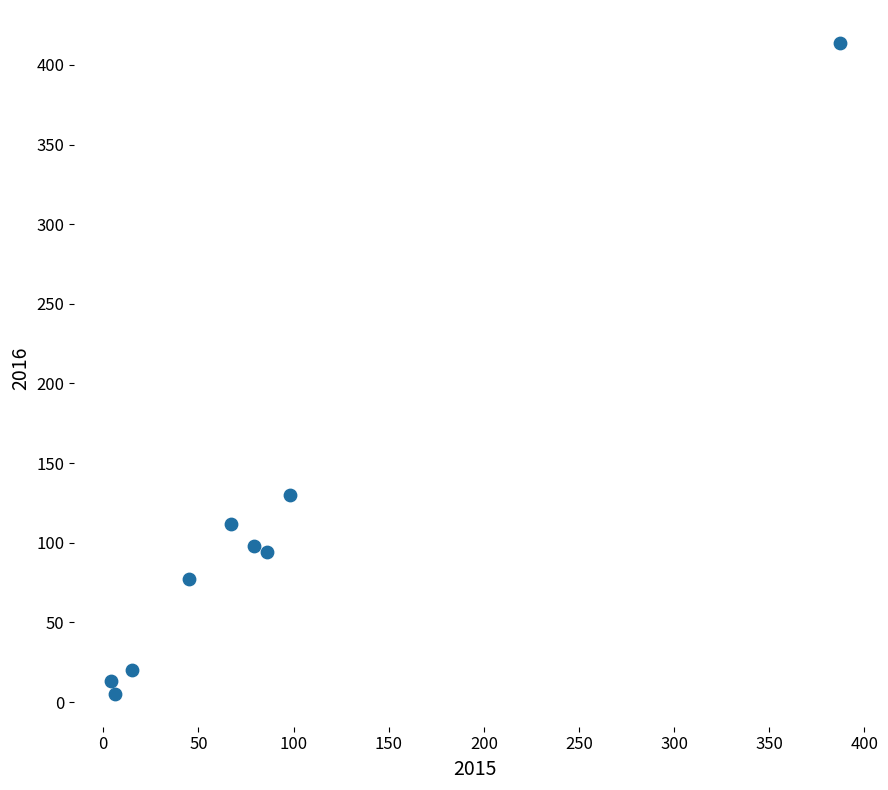

What Y value in the scatter plot is closest to 209?

130